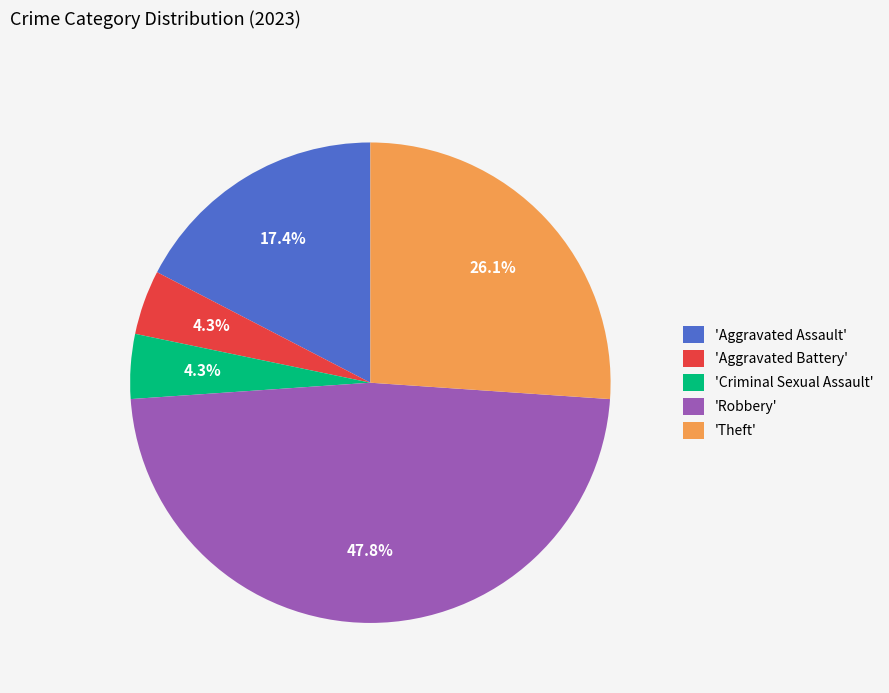

To the nearest percent, what is the average slice percentage?

20%